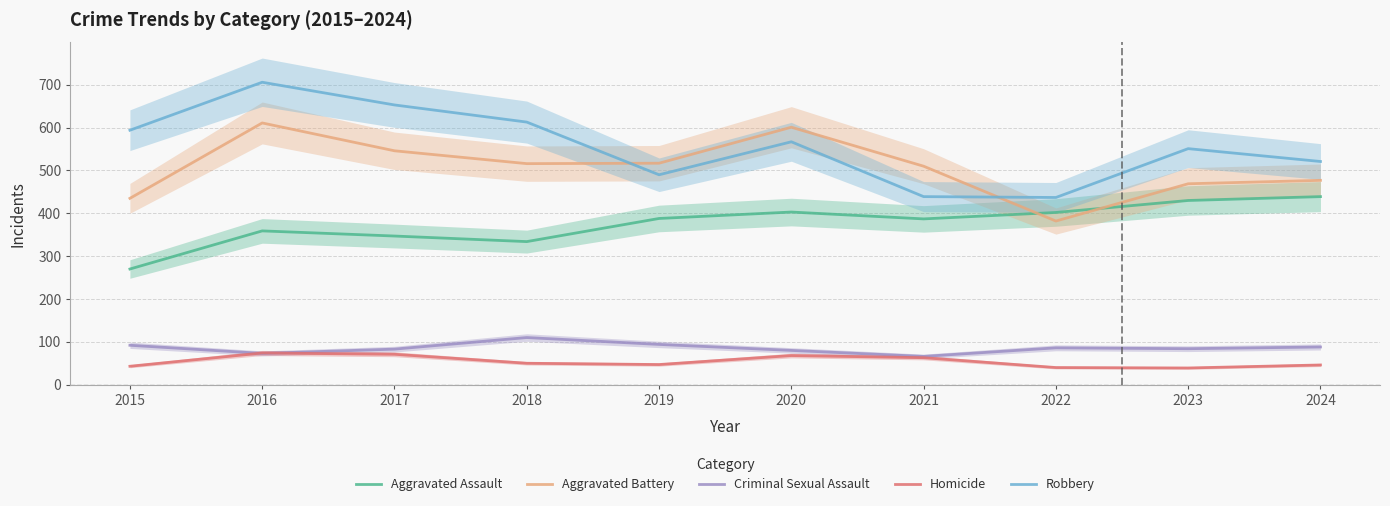

In Criminal Sexual Assault, how many points are higher than both neighbors (excluding endpoints)?

2